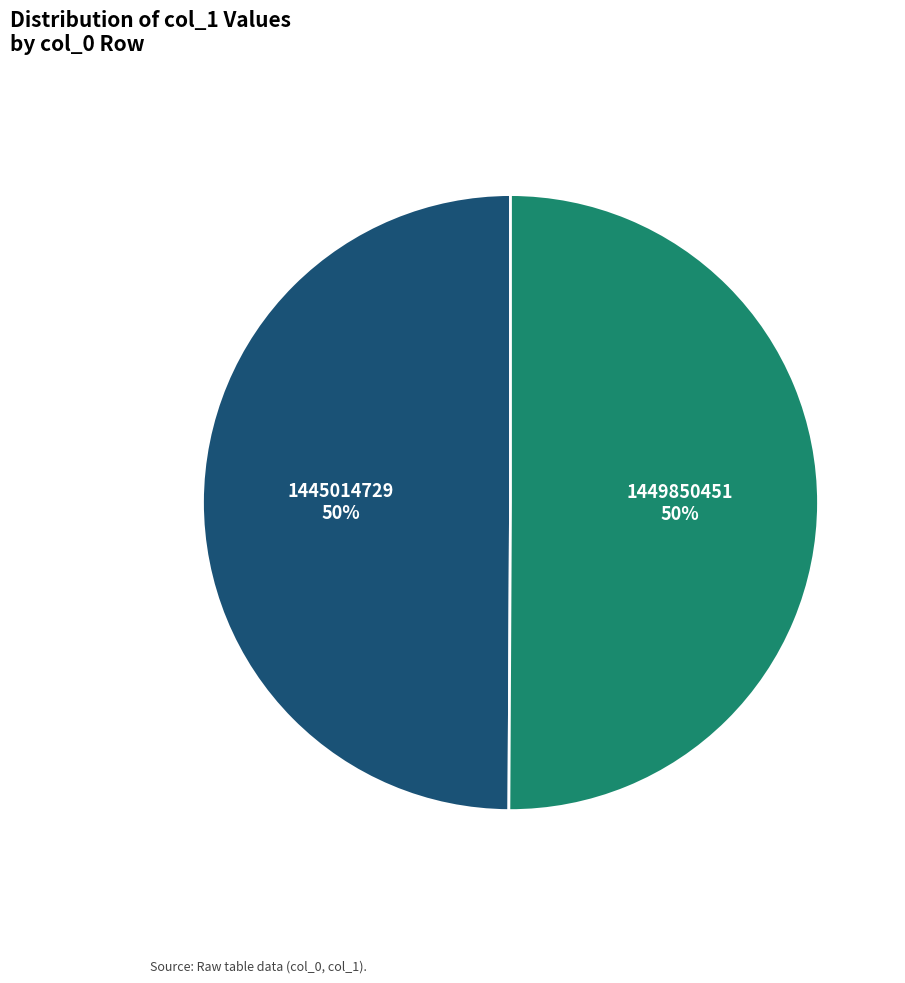

The 1445014729 slice represents 1% of the pie. True or false?

False